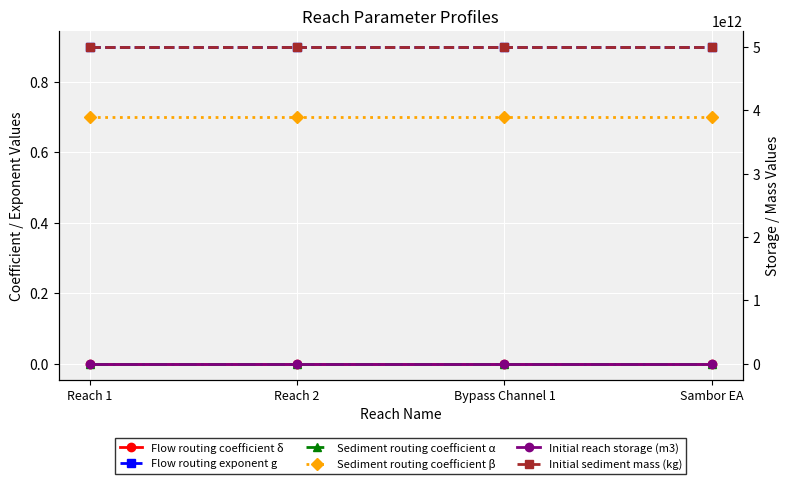

Which category has the highest value in the Flow routing coefficient δ series?

Reach 1